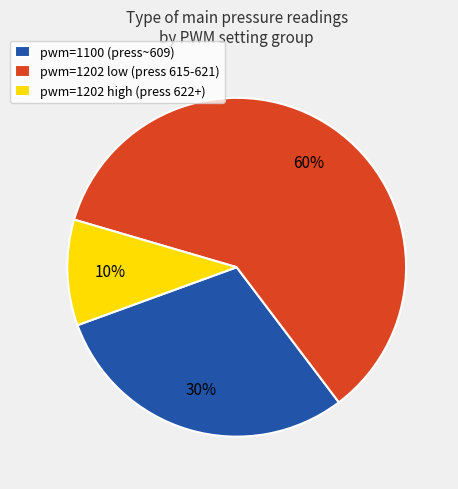

What percentage is the pwm=1100 (press~609) slice, to the nearest percent?

30%